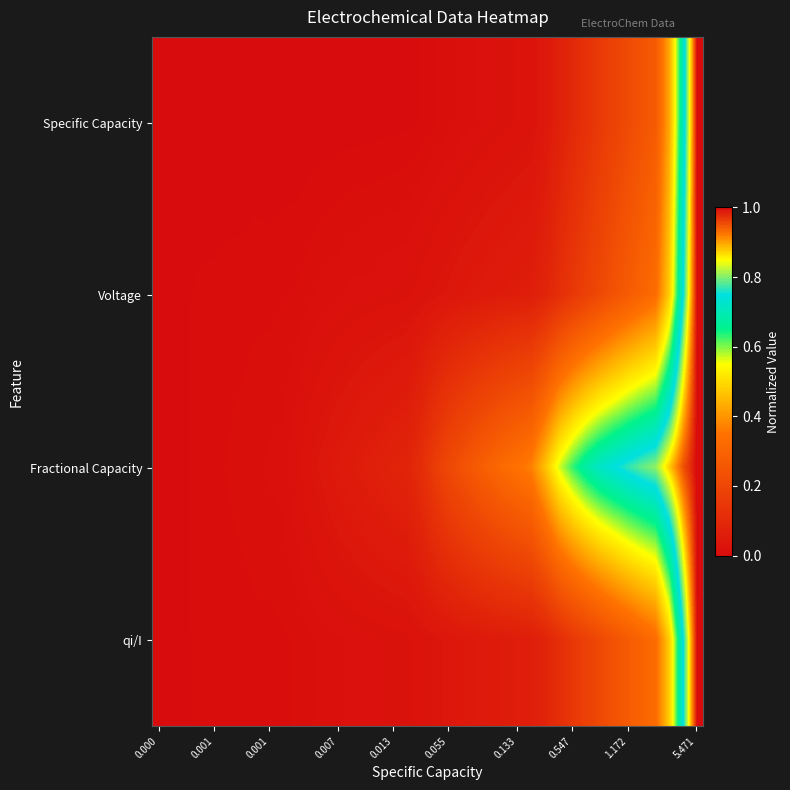

Reading left to right, list all the values displayed in this chart.

Specific Capacity: 0.0	0.0	0.0	0.0	0.0	0.0	0.0	0.0	0.0	0.0	0.0	0.0	0.0	0.0	0.0	0.0	0.0	0.0	0.0	0.0	0.0	0.0	0.0	0.0	0.0	0.0	0.0	0.0	0.0	0.1	0.1	0.1	0.2	0.2	0.2	0.2	0.3	0.4	0.7	1.0
Voltage: 0.0	0.0	0.0	0.0	0.0	0.0	0.0	0.0	0.0	0.0	0.0	0.0	0.0	0.0	0.0	0.0	0.0	0.0	0.0	0.0	0.0	0.0	0.0	0.0	0.1	0.1	0.1	0.1	0.1	0.1	0.1	0.2	0.2	0.2	0.3	0.3	0.3	0.5	0.7	1.0
Fractional Capacity: 0.0	0.0	0.0	0.0	0.0	0.0	0.0	0.0	0.0	0.0	0.0	0.0	0.0	0.0	0.1	0.1	0.1	0.1	0.1	0.1	0.2	0.2	0.2	0.3	0.3	0.3	0.3	0.4	0.5	0.6	0.6	0.7	0.7	0.7	0.8	0.8	0.8	0.9	1.0	1.0
qi/I: 0.0	0.0	0.0	0.0	0.0	0.0	0.0	0.0	0.0	0.0	0.0	0.0	0.0	0.0	0.0	0.0	0.0	0.0	0.0	0.0	0.0	0.0	0.0	0.0	0.1	0.1	0.1	0.1	0.1	0.1	0.1	0.2	0.2	0.2	0.3	0.3	0.3	0.5	0.7	1.0